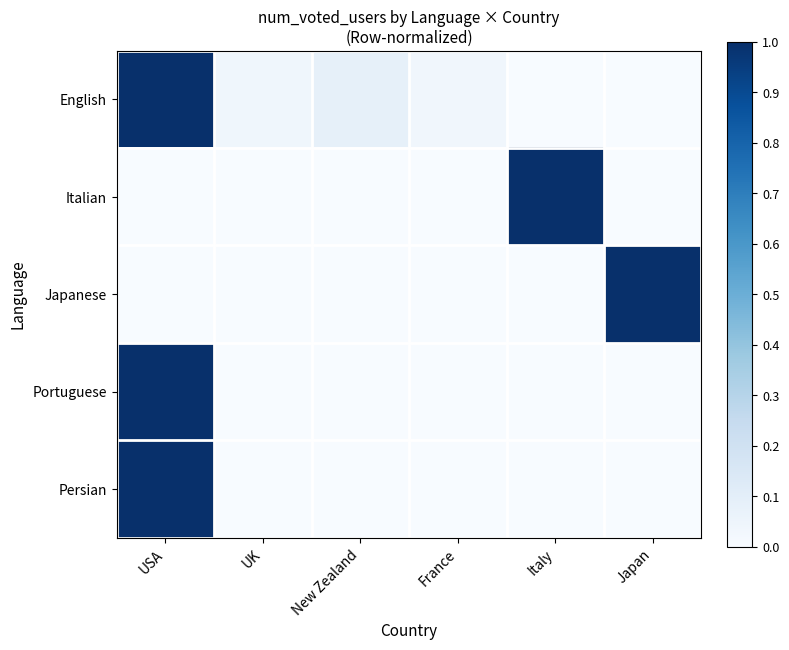

What is the difference between the highest and lowest values at New Zealand?

0.1